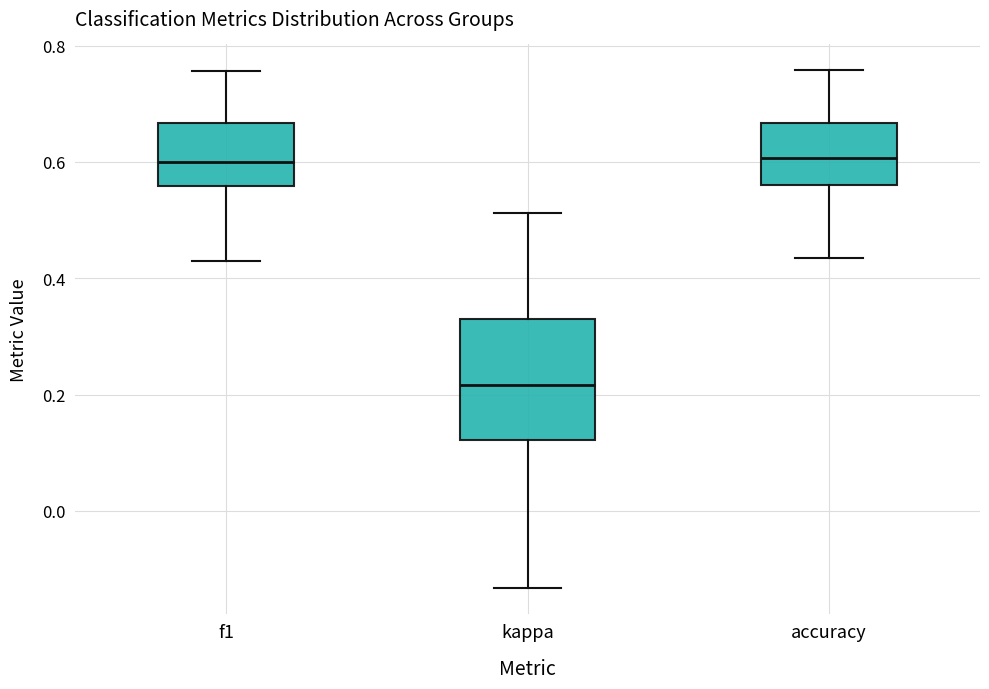

Where does the lower whisker of the box for accuracy end on the y-axis? The values are not printed on the chart, so give them approximately, as read against the axis.

0.44